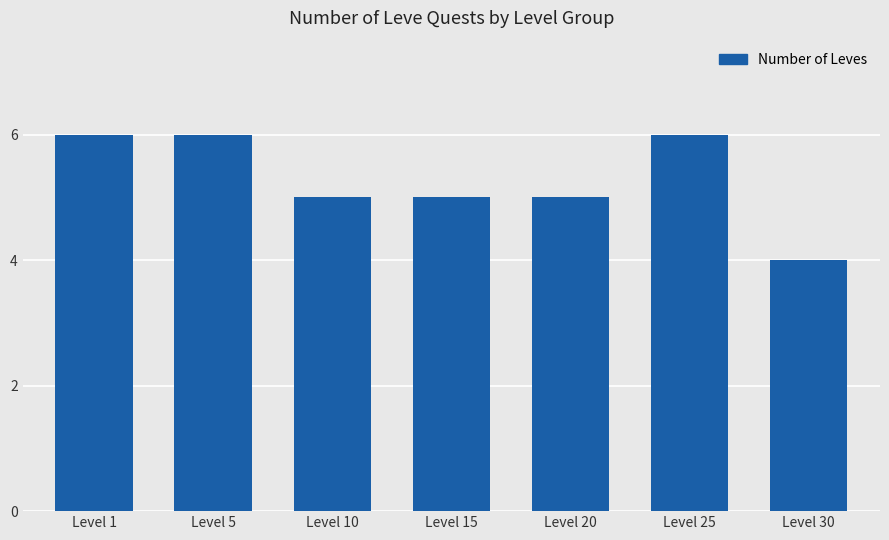

What is the value of the 1st bar from the left?

6